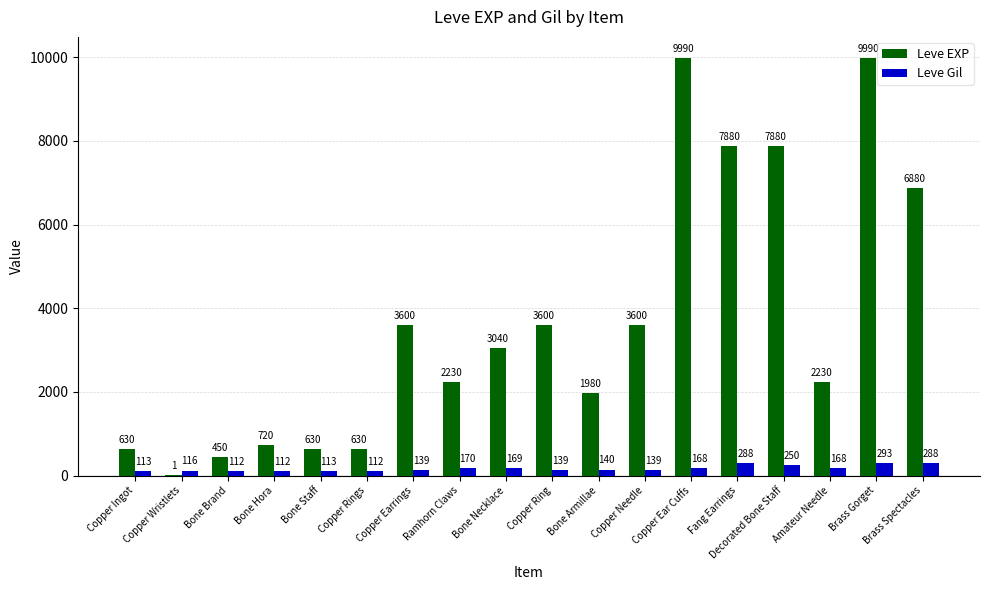

Reading left to right, list all the values displayed in this chart.

Leve EXP: 630	1	450	720	630	630	3600	2230	3040	3600	1980	3600	9990	7880	7880	2230	9990	6880
Leve Gil: 113	116	112	112	113	112	139	170	169	139	140	139	168	288	250	168	293	288